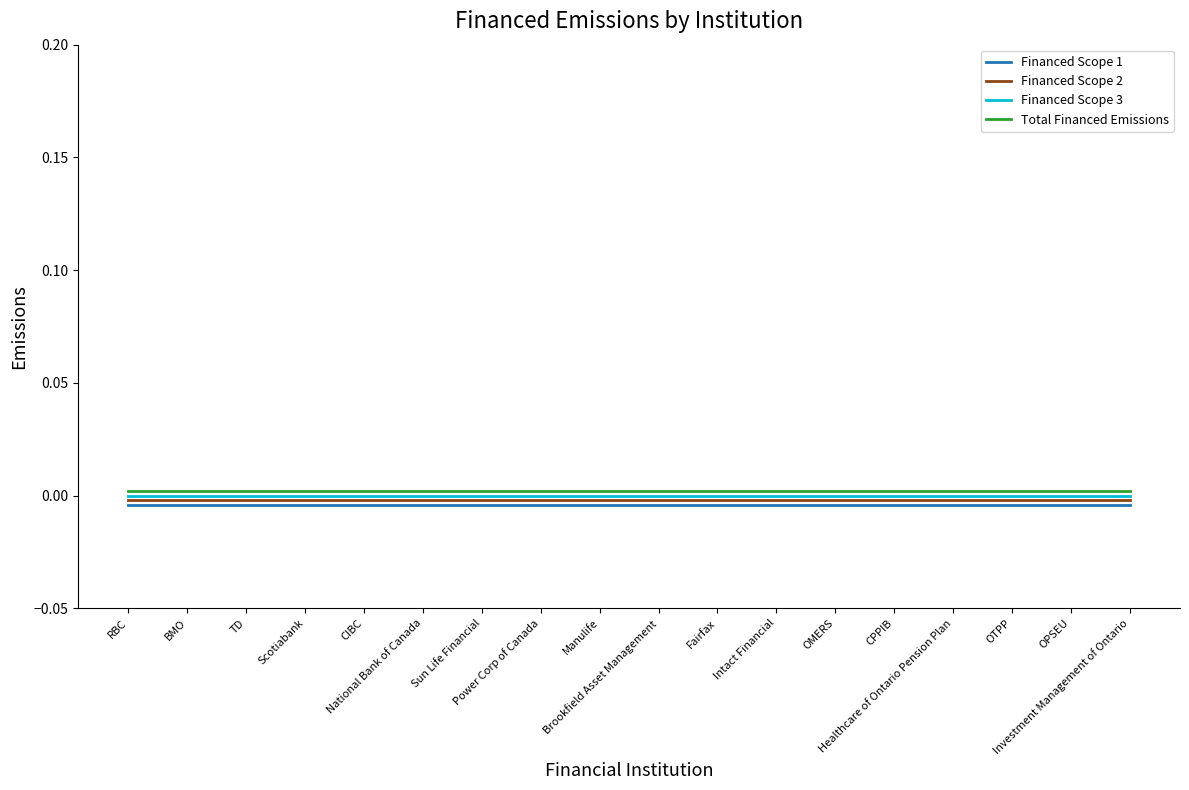

Which has a higher value, BMO or TD?

BMO